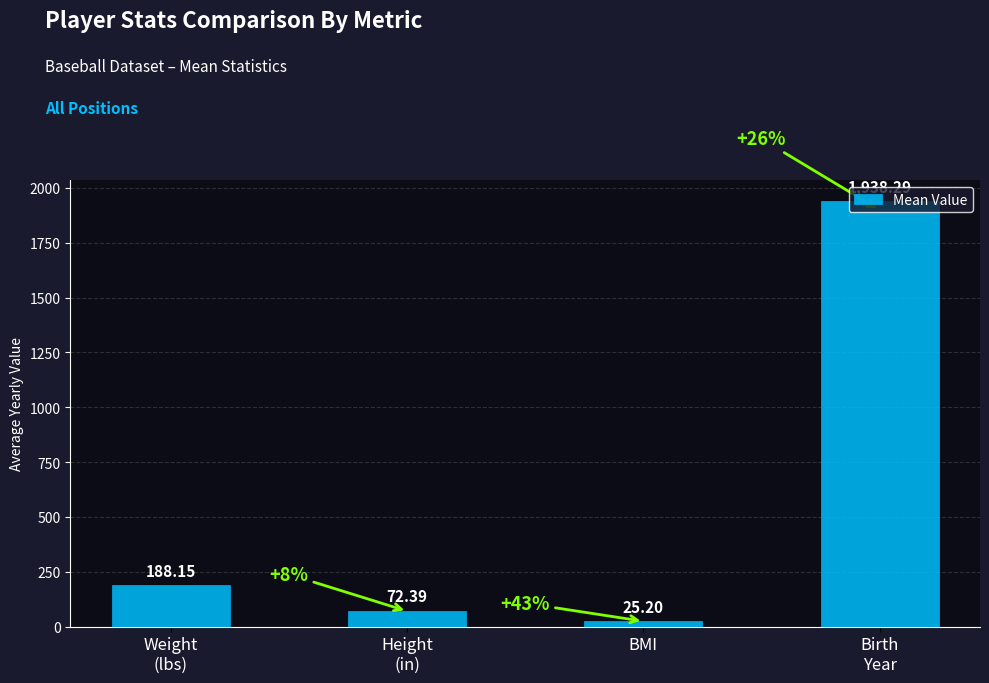

What position from the left is Height
(in)?

2